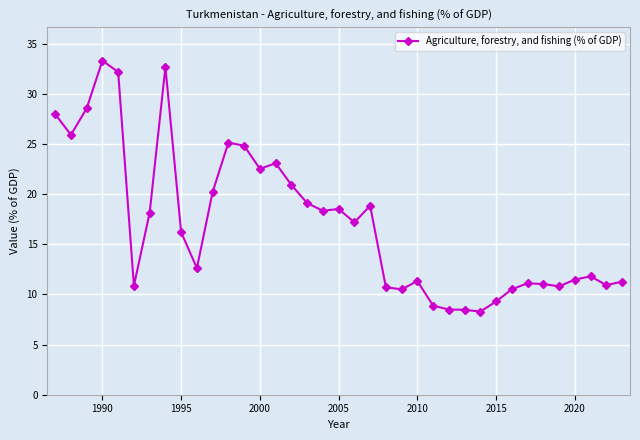

What is the maximum value shown in the chart?

33.3